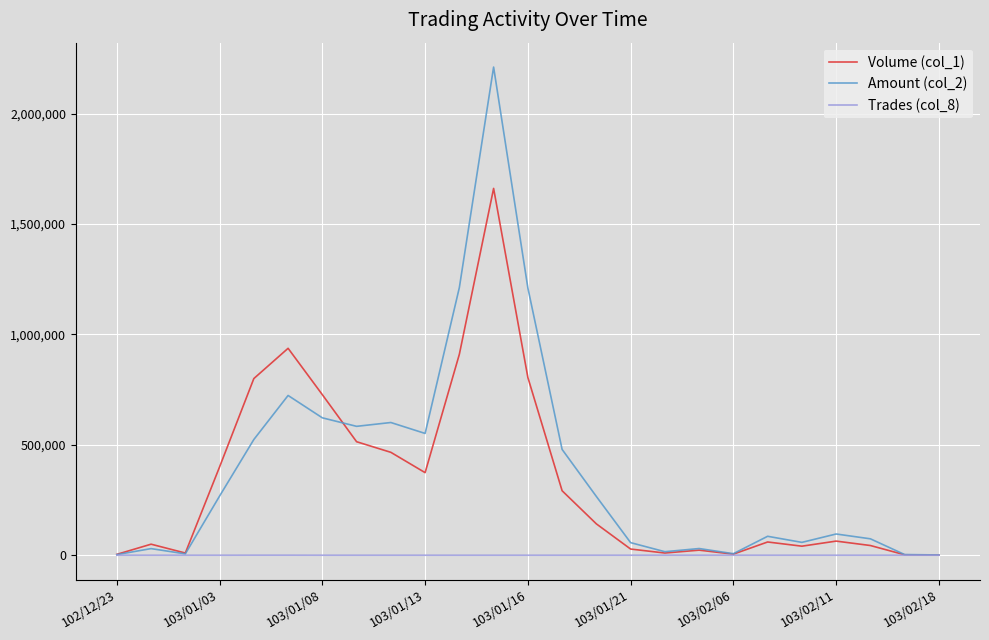

What is the greatest value displayed?

2210440